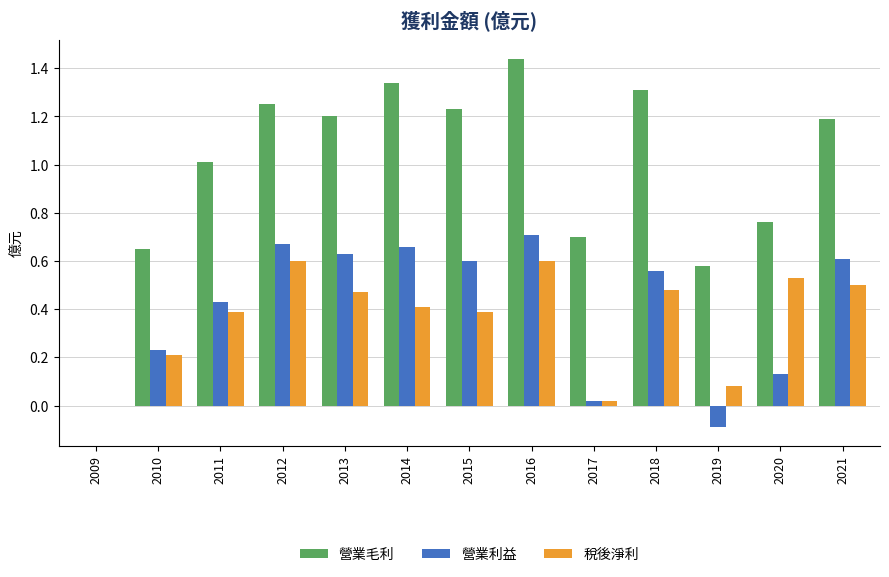

How many values in the 營業毛利 series exceed 1?

8